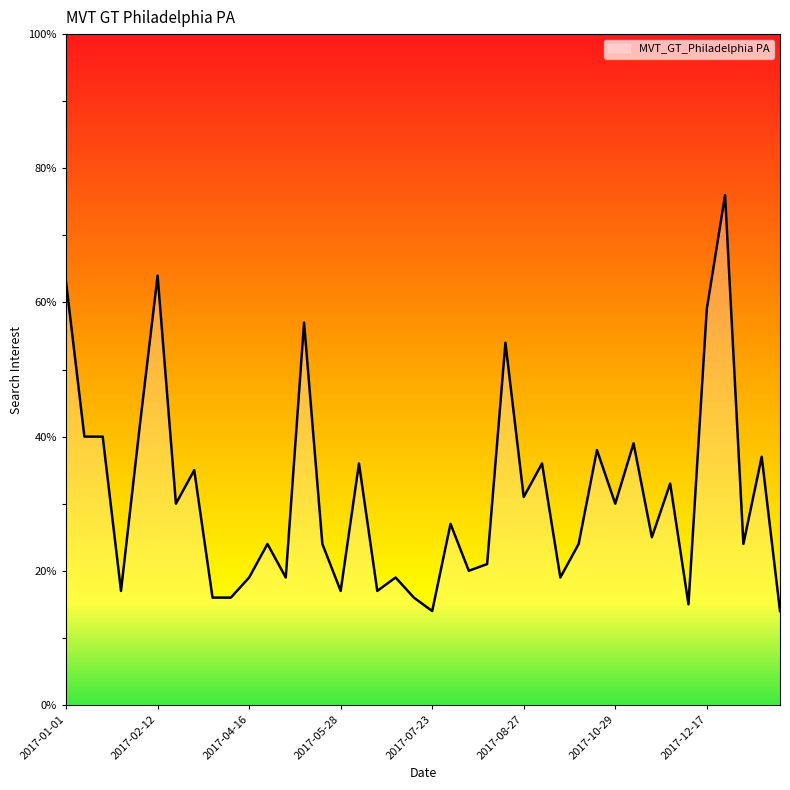

What is the difference between the maximum and minimum values?

62